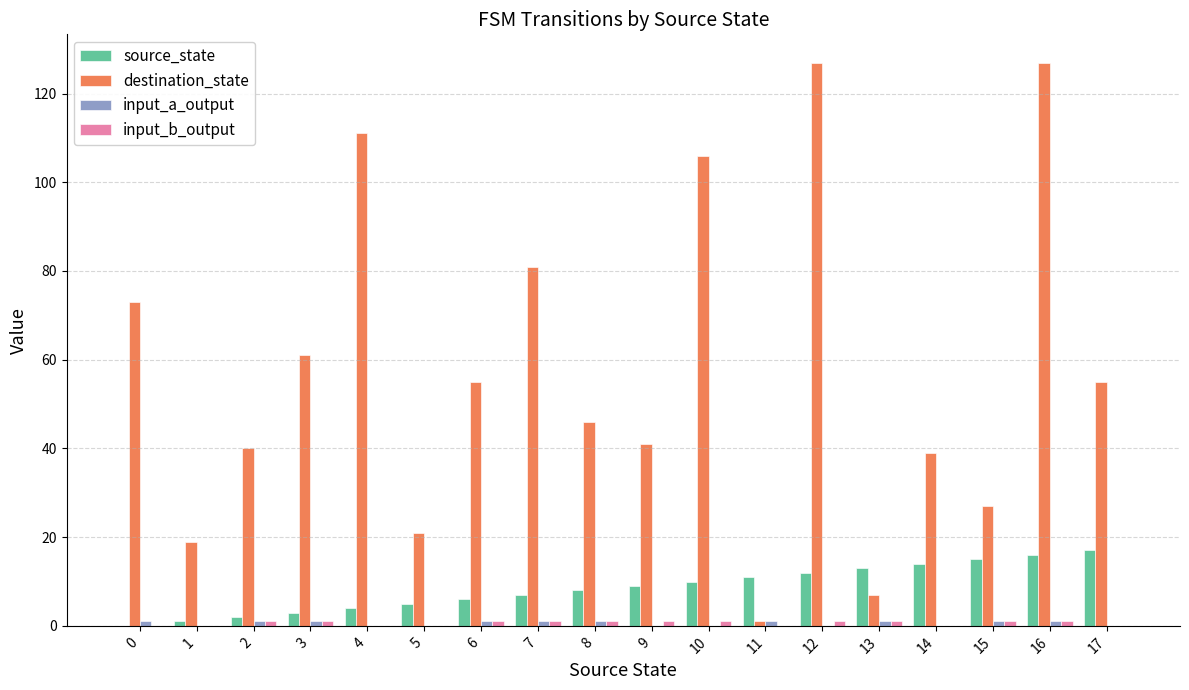

What is the sum of all source_state values?

153